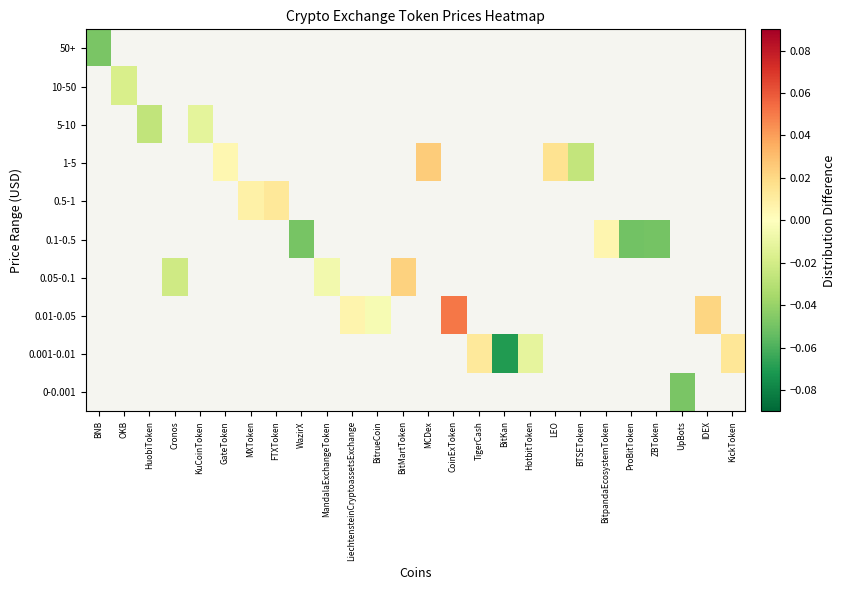

How many values in 0.01-0.05 are above zero?

3